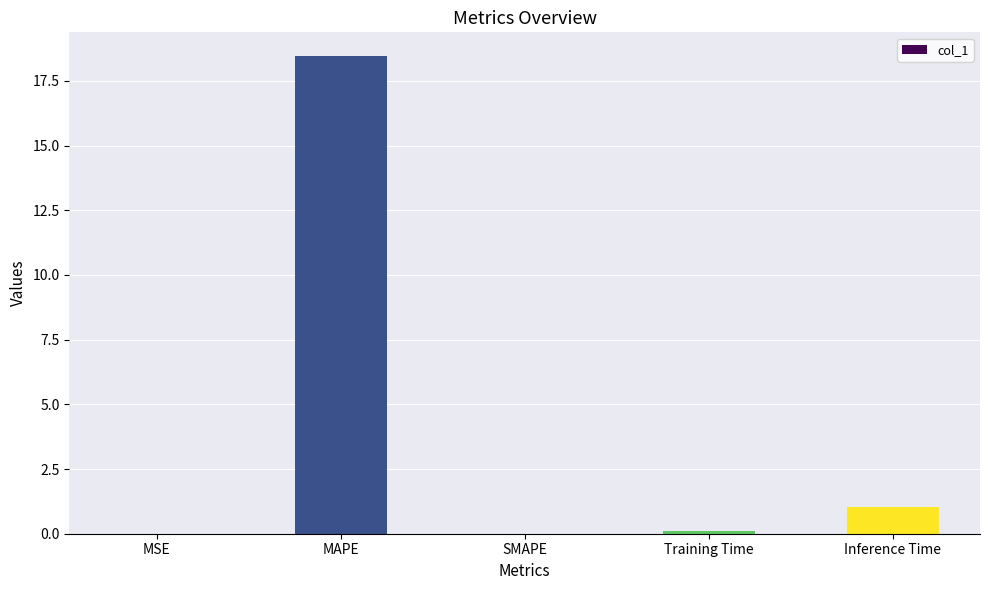

How many series are shown in this chart?

1